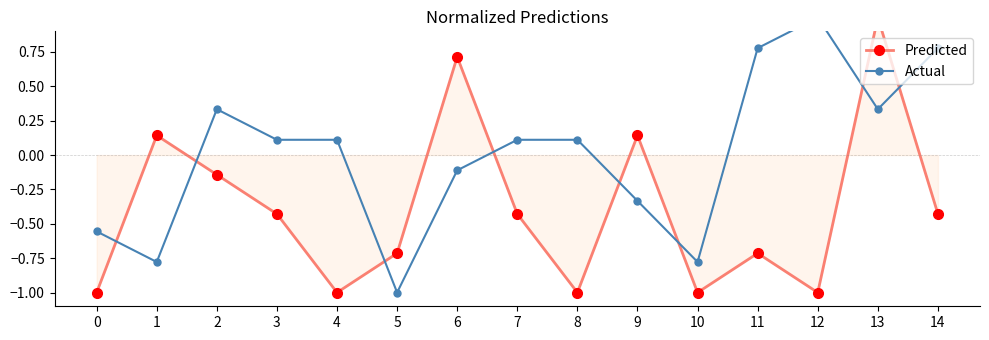

Rank the series by their average value, from lowest to highest.

Predicted, Actual